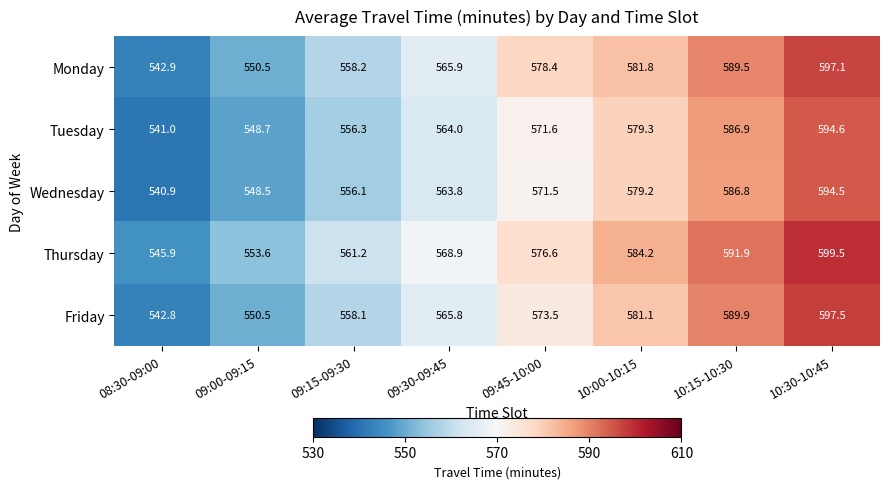

How many values in the Friday series are below 573?

4